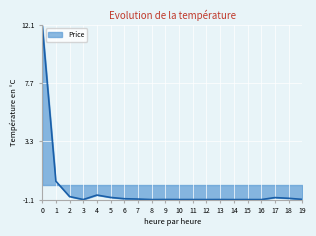

What is the sum of all values?

-6.3